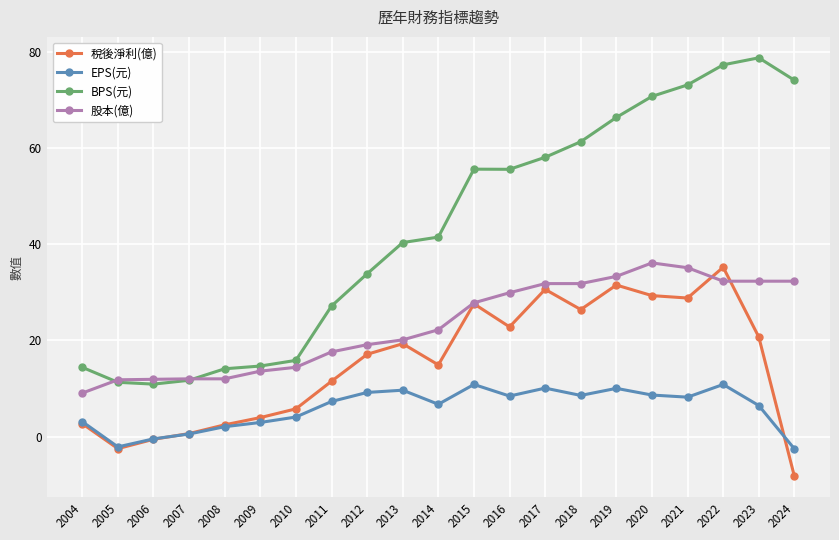

Where is the first local maximum for 稅後淨利(億)?

2013